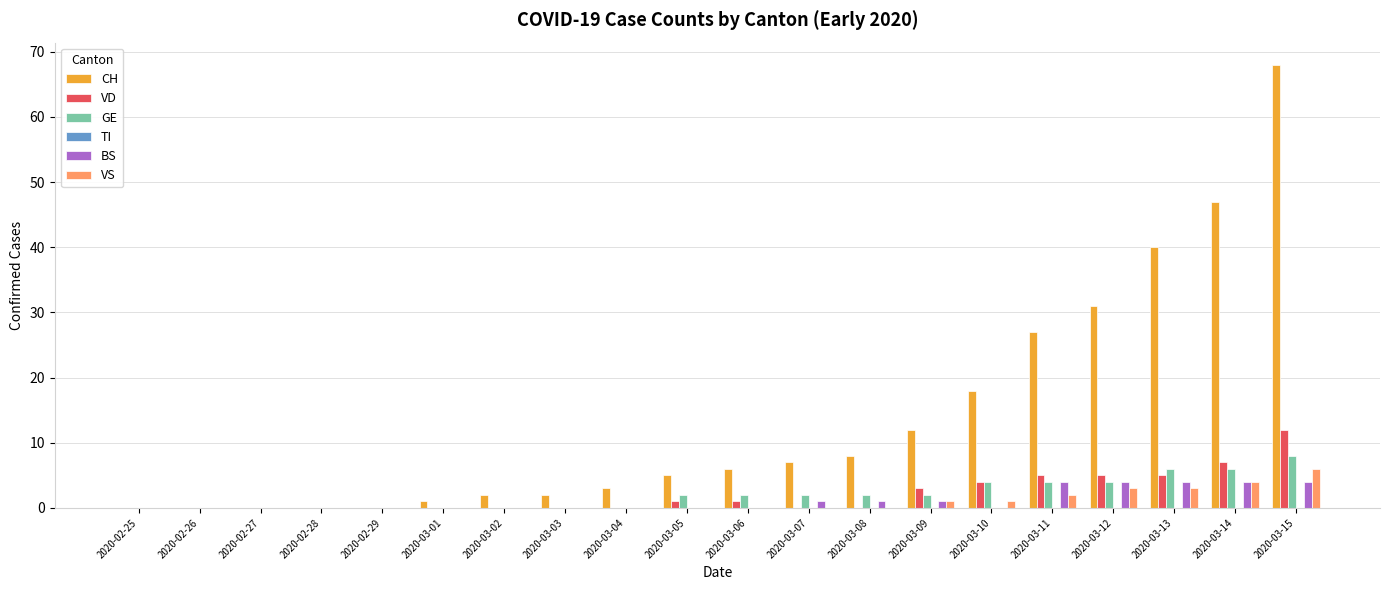

Where is CH nearest to the value 34?

2020-03-12